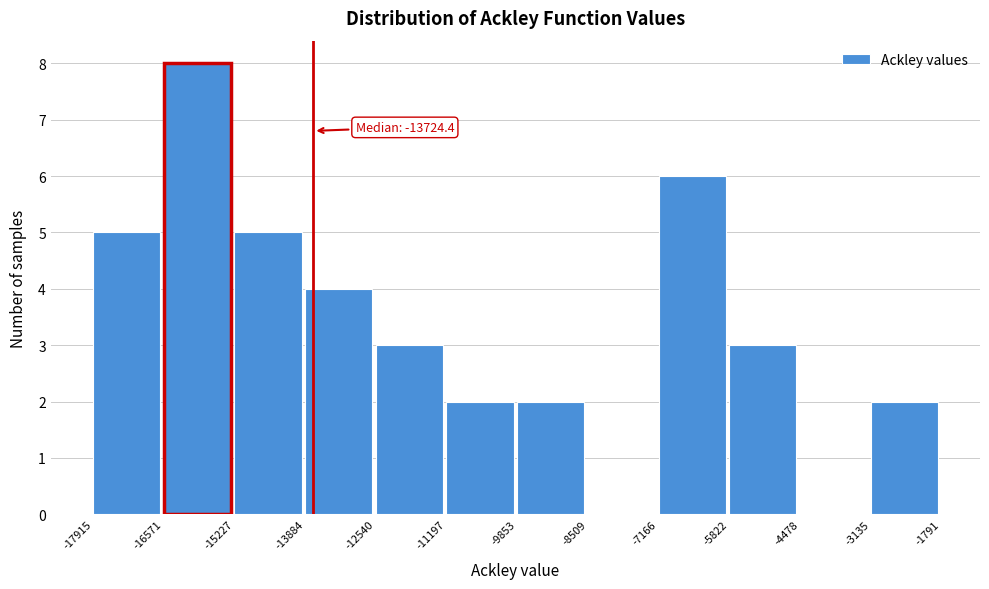

Which range on the x-axis has the tallest bar?

-16571 to -15227